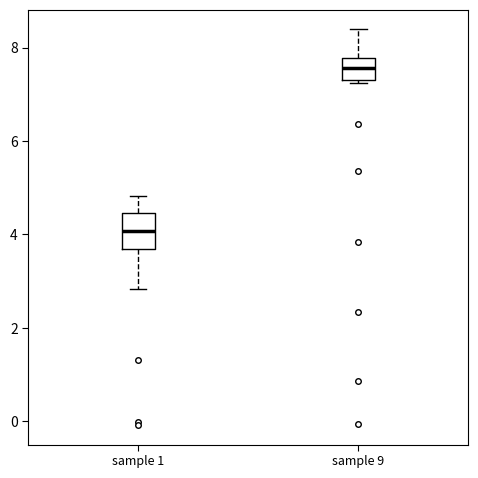

Which box's median line is the lowest?

sample 1